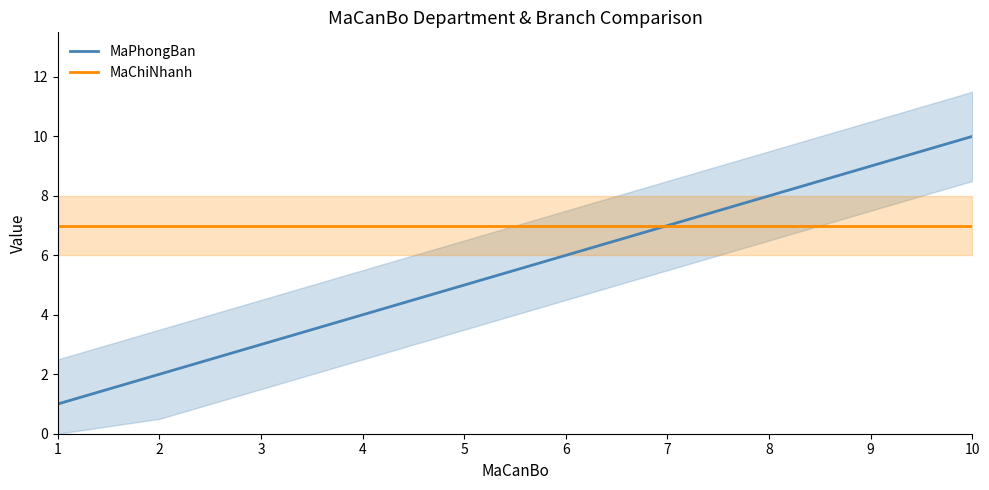

Reading left to right, extract all data points from this chart.

MaPhongBan: 1=1	2=2	3=3	4=4	5=5	6=6	7=7	8=8	9=9	10=10
MaChiNhanh: 1=7	2=7	3=7	4=7	5=7	6=7	7=7	8=7	9=7	10=7